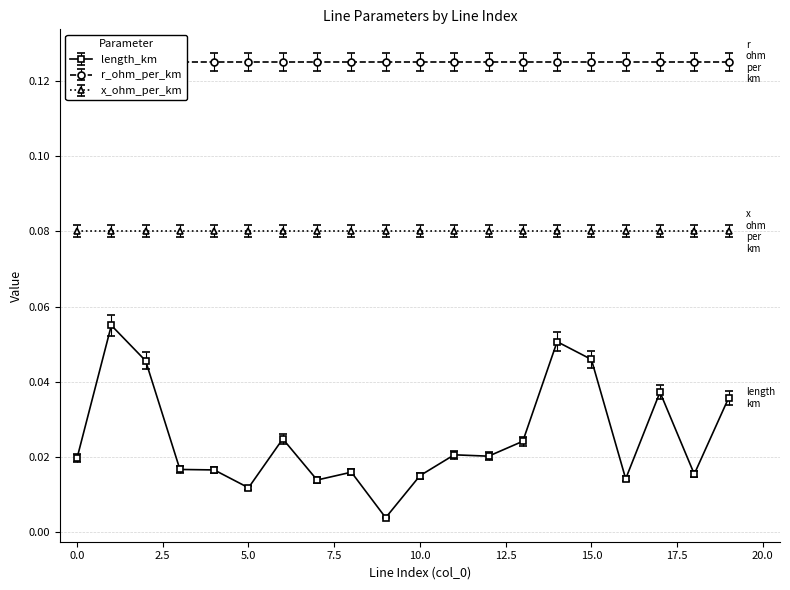

True or false: r_ohm_per_km and x_ohm_per_km intersect in this chart.

False